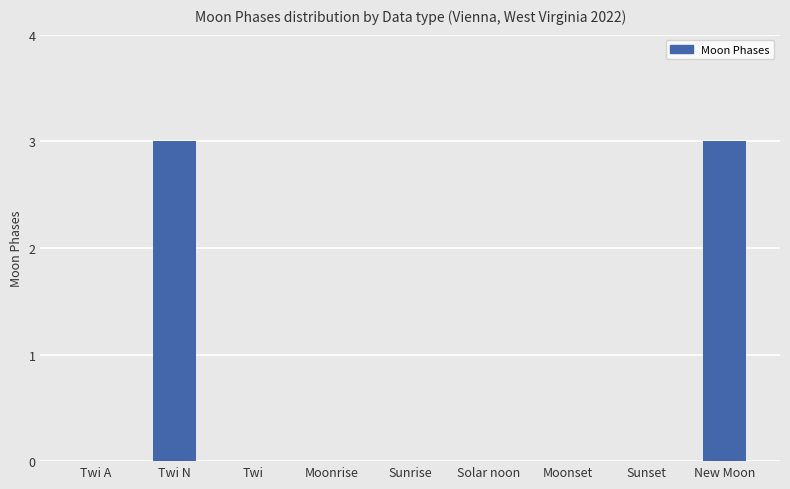

What is the sum of the values at Twi N and Solar noon?

3